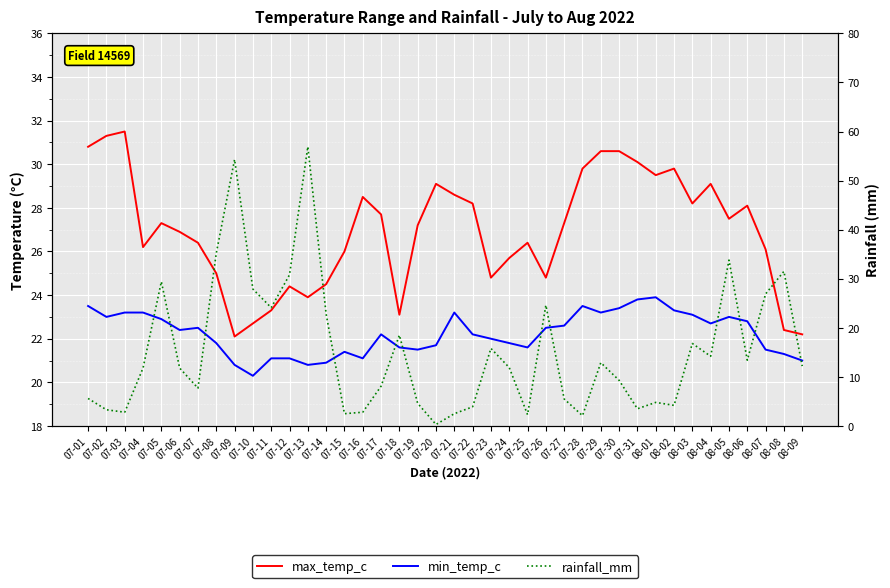

Count the number of data series in this chart.

3